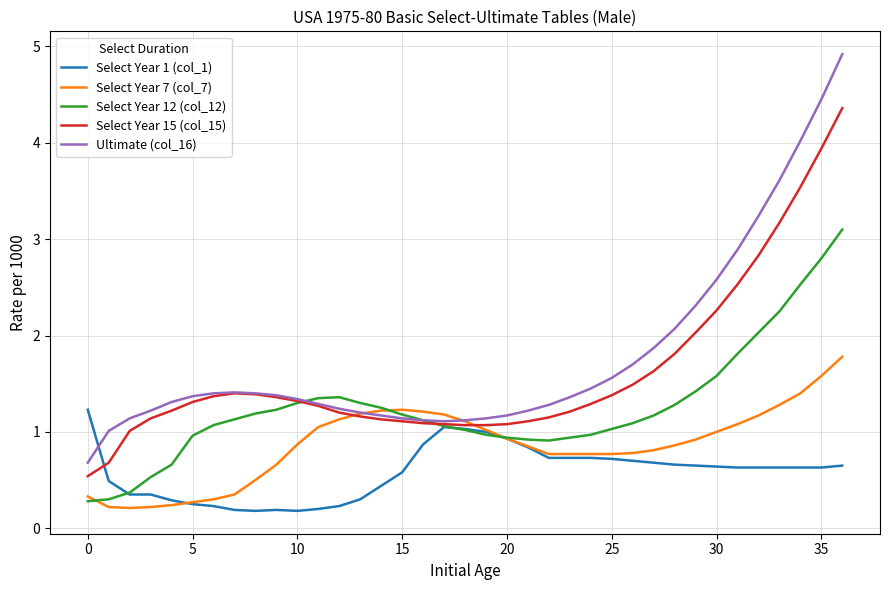

What is the greatest value displayed?

4.9